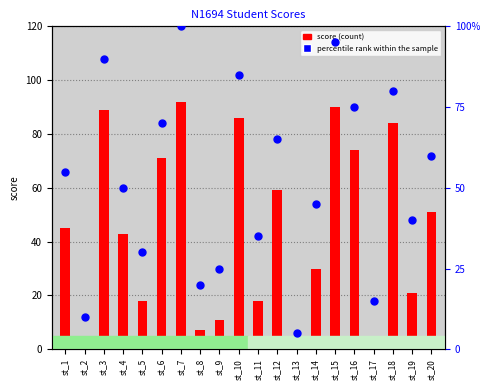

Which series has the largest Y range (max minus min)?

percentile rank within the sample